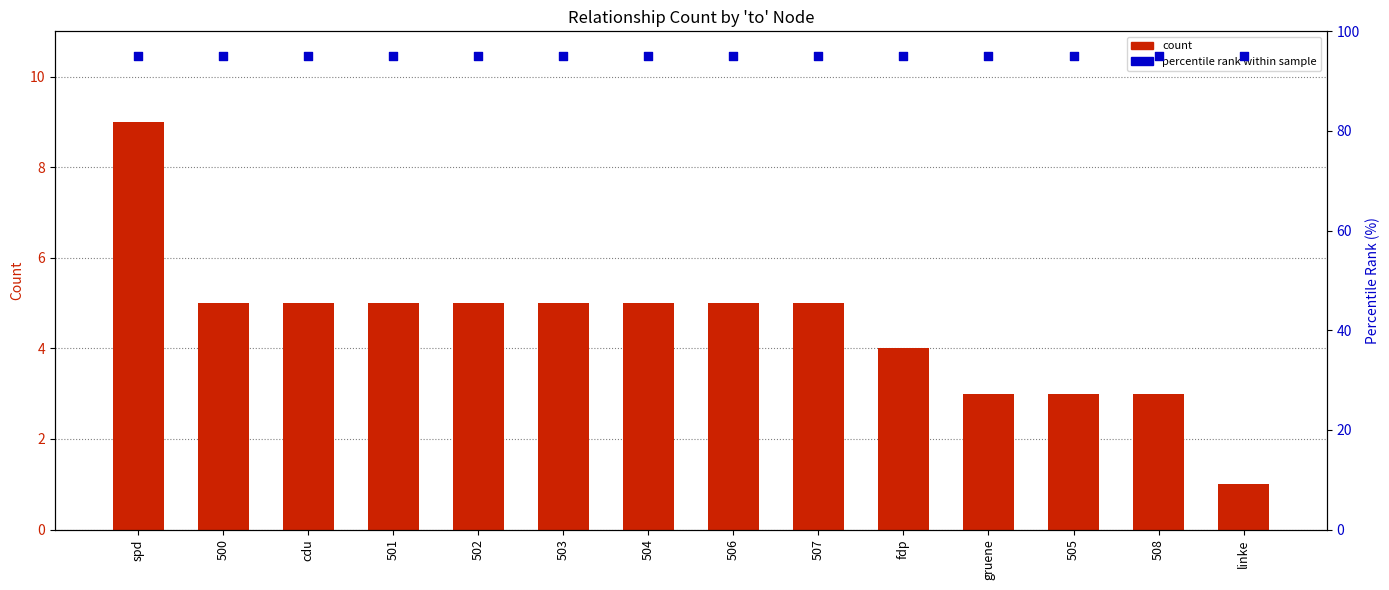

What is the total value across all series at 500?

100